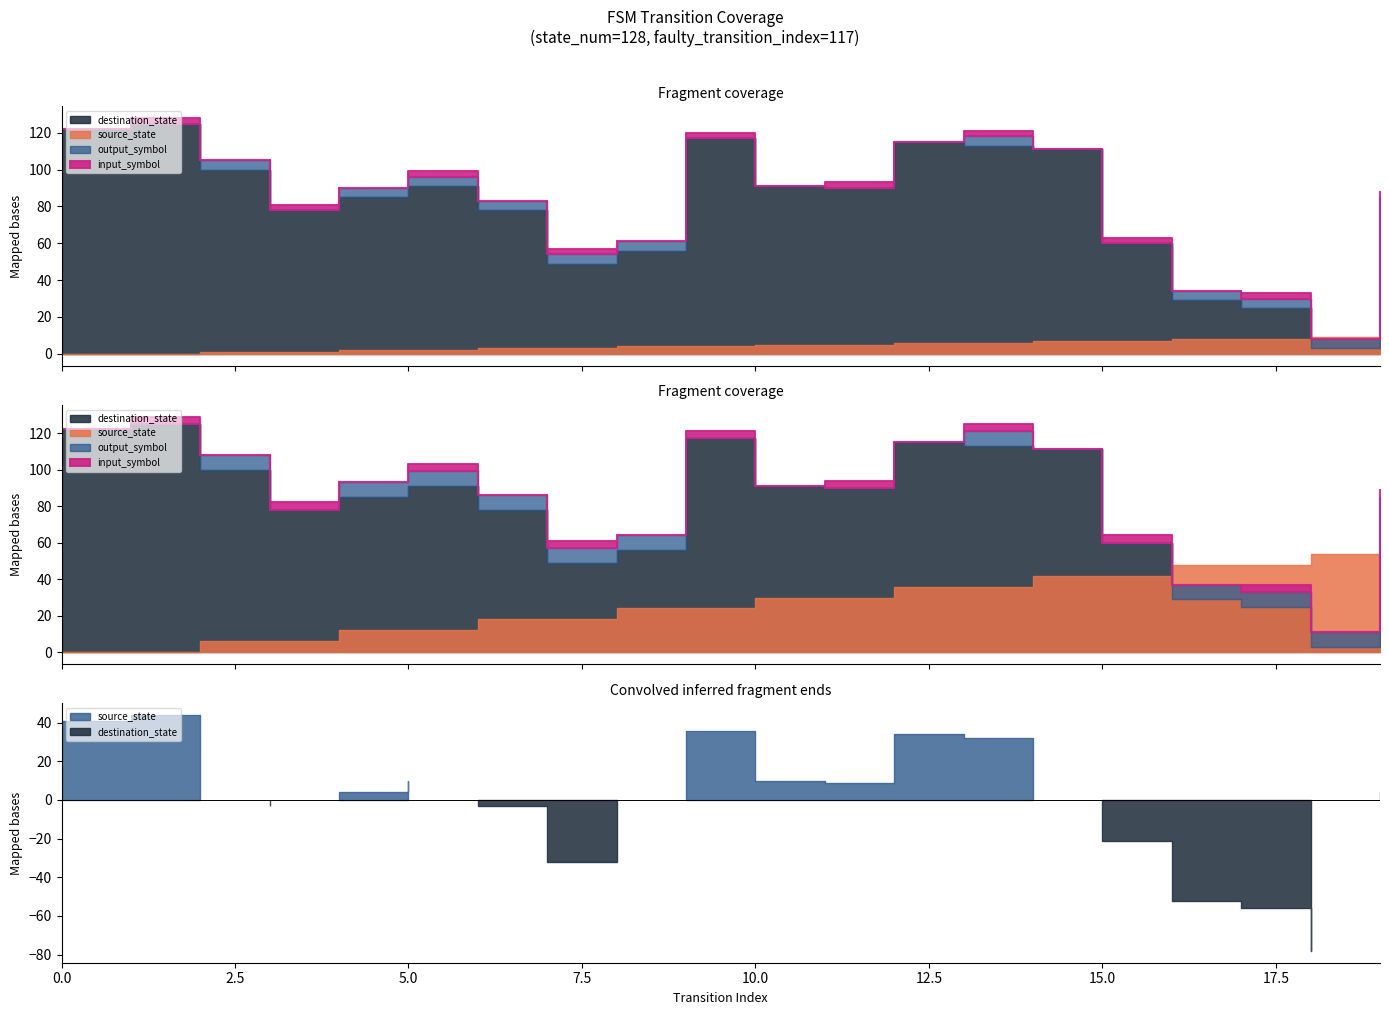

How many lines are shown in the chart?

4